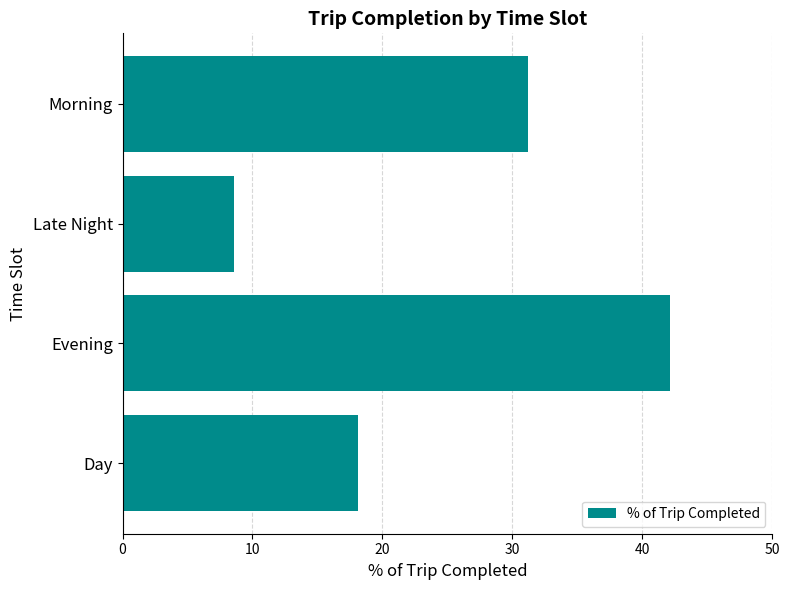

At which category does the chart reach its minimum across all series?

Late Night